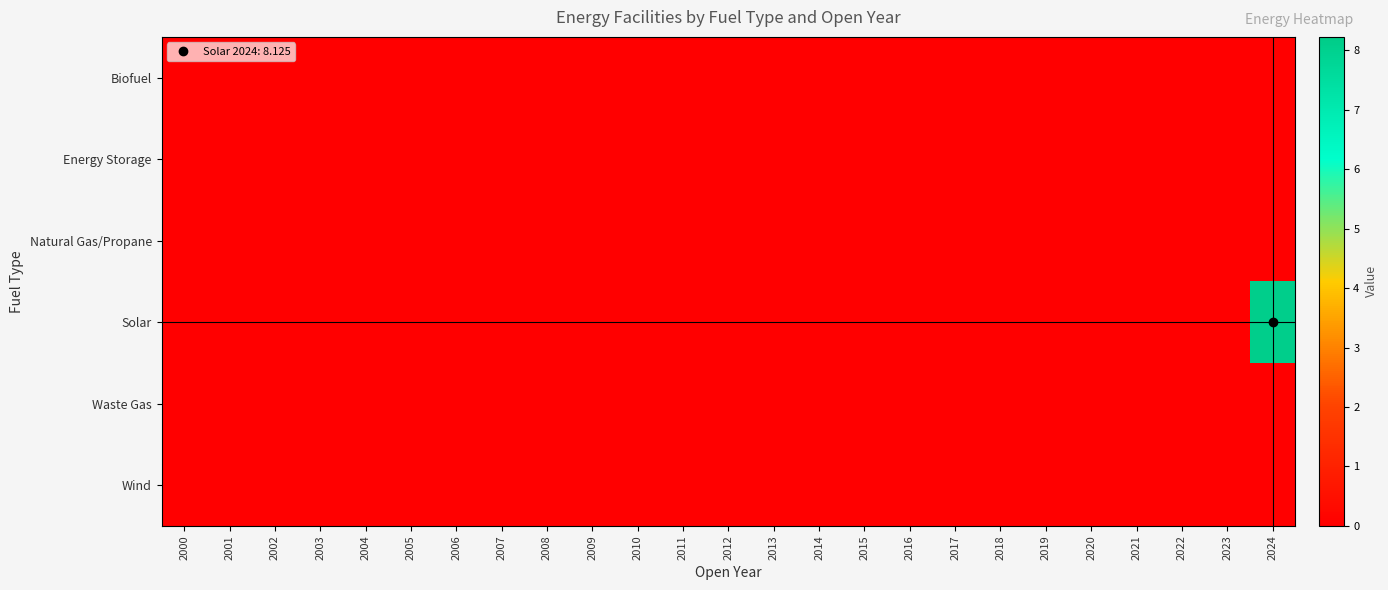

Reading left to right, extract all data points from this chart.

Biofuel: 2000=0.0	2001=0.0	2002=0.0	2003=0.0	2004=0.0	2005=0.0	2006=0.0	2007=0.0	2008=0.0	2009=0.0	2010=0.0	2011=0.0	2012=0.0	2013=0.0	2014=0.0	2015=0.0	2016=0.0	2017=0.0	2018=0.0	2019=0.0	2020=0.0	2021=0.0	2022=0.0	2023=0.0	2024=0.0
Energy Storage: 2000=0.0	2001=0.0	2002=0.0	2003=0.0	2004=0.0	2005=0.0	2006=0.0	2007=0.0	2008=0.0	2009=0.0	2010=0.0	2011=0.0	2012=0.0	2013=0.0	2014=0.0	2015=0.0	2016=0.0	2017=0.0	2018=0.0	2019=0.0	2020=0.0	2021=0.0	2022=0.0	2023=0.0	2024=0.0
Natural Gas/Propane: 2000=0.0	2001=0.0	2002=0.0	2003=0.0	2004=0.0	2005=0.0	2006=0.0	2007=0.0	2008=0.0	2009=0.0	2010=0.0	2011=0.0	2012=0.0	2013=0.0	2014=0.0	2015=0.0	2016=0.0	2017=0.0	2018=0.0	2019=0.0	2020=0.0	2021=0.0	2022=0.0	2023=0.0	2024=0.0
Solar: 2000=0.0	2001=0.0	2002=0.0	2003=0.0	2004=0.0	2005=0.0	2006=0.0	2007=0.0	2008=0.0	2009=0.0	2010=0.0	2011=0.0	2012=0.0	2013=0.0	2014=0.0	2015=0.0	2016=0.0	2017=0.0	2018=0.0	2019=0.0	2020=0.0	2021=0.0	2022=0.0	2023=0.0	2024=8.1
Waste Gas: 2000=0.0	2001=0.0	2002=0.0	2003=0.0	2004=0.0	2005=0.0	2006=0.0	2007=0.0	2008=0.0	2009=0.0	2010=0.0	2011=0.0	2012=0.0	2013=0.0	2014=0.0	2015=0.0	2016=0.0	2017=0.0	2018=0.0	2019=0.0	2020=0.0	2021=0.0	2022=0.0	2023=0.0	2024=0.0
Wind: 2000=0.0	2001=0.0	2002=0.0	2003=0.0	2004=0.0	2005=0.0	2006=0.0	2007=0.0	2008=0.0	2009=0.0	2010=0.0	2011=0.0	2012=0.0	2013=0.0	2014=0.0	2015=0.0	2016=0.0	2017=0.0	2018=0.0	2019=0.0	2020=0.0	2021=0.0	2022=0.0	2023=0.0	2024=0.0